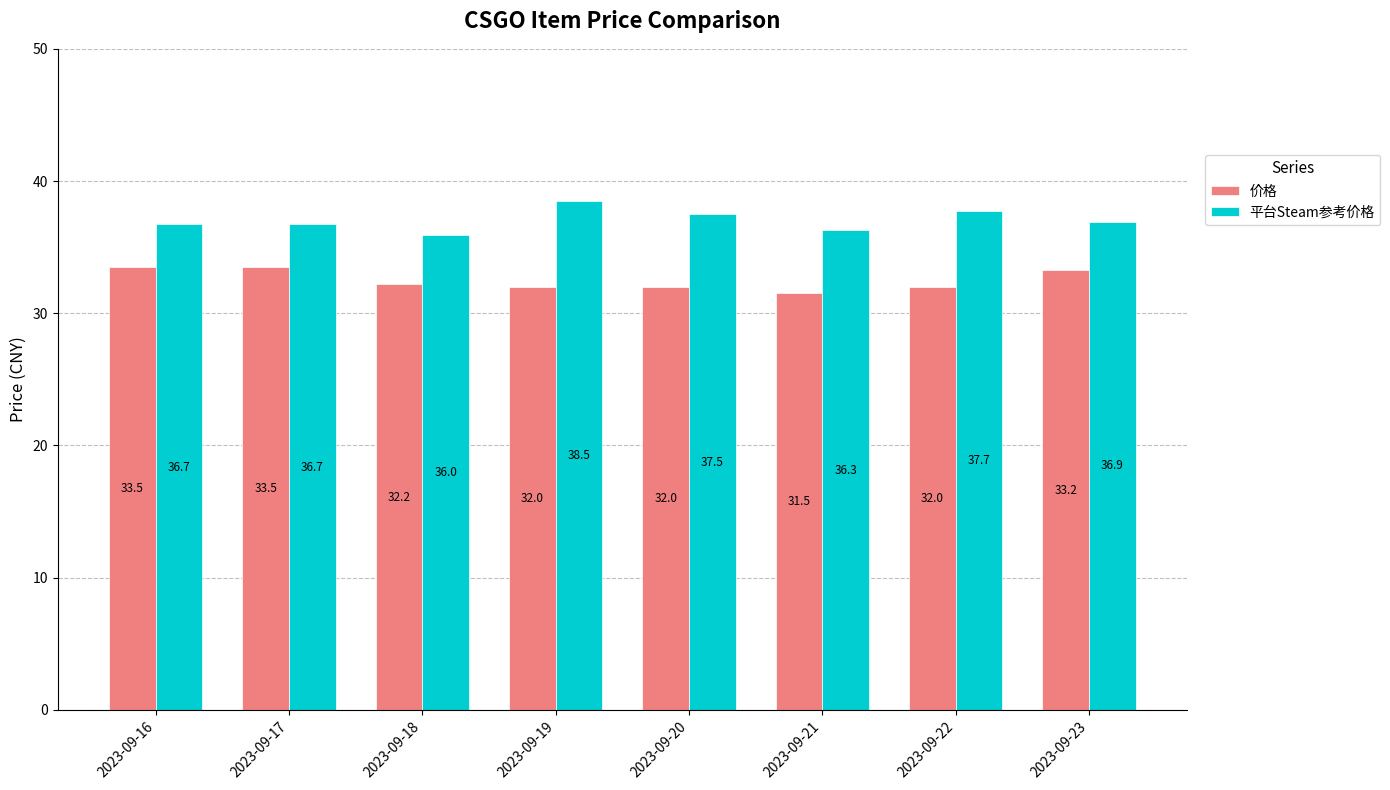

What is the value of the 价格 bar at the 6th from the left?

31.5